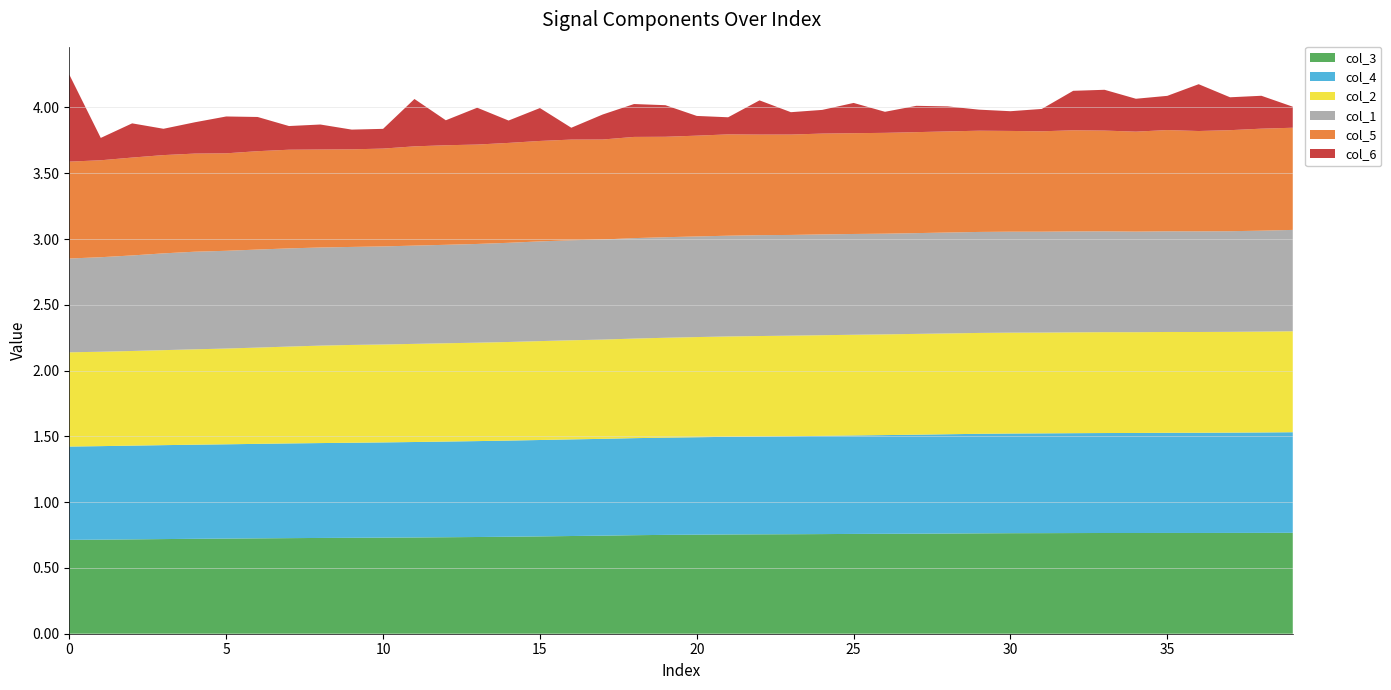

Reading left to right, list all the values displayed in this chart.

col_3: 0=0.7	1=0.7	2=0.7	3=0.7	4=0.7	5=0.7	6=0.7	7=0.7	8=0.7	9=0.7	10=0.7	11=0.7	12=0.7	13=0.7	14=0.7	15=0.7	16=0.7	17=0.7	18=0.7	19=0.8	20=0.8	21=0.8	22=0.8	23=0.8	24=0.8	25=0.8	26=0.8	27=0.8	28=0.8	29=0.8	30=0.8	31=0.8	32=0.8	33=0.8	34=0.8	35=0.8	36=0.8	37=0.8	38=0.8	39=0.8
col_4: 0=0.7	1=0.7	2=0.7	3=0.7	4=0.7	5=0.7	6=0.7	7=0.7	8=0.7	9=0.7	10=0.7	11=0.7	12=0.7	13=0.7	14=0.7	15=0.7	16=0.7	17=0.7	18=0.7	19=0.7	20=0.7	21=0.7	22=0.7	23=0.7	24=0.7	25=0.7	26=0.8	27=0.8	28=0.8	29=0.8	30=0.8	31=0.8	32=0.8	33=0.8	34=0.8	35=0.8	36=0.8	37=0.8	38=0.8	39=0.8
col_2: 0=0.7	1=0.7	2=0.7	3=0.7	4=0.7	5=0.7	6=0.7	7=0.7	8=0.7	9=0.7	10=0.7	11=0.7	12=0.7	13=0.7	14=0.7	15=0.8	16=0.8	17=0.8	18=0.8	19=0.8	20=0.8	21=0.8	22=0.8	23=0.8	24=0.8	25=0.8	26=0.8	27=0.8	28=0.8	29=0.8	30=0.8	31=0.8	32=0.8	33=0.8	34=0.8	35=0.8	36=0.8	37=0.8	38=0.8	39=0.8
col_1: 0=0.7	1=0.7	2=0.7	3=0.7	4=0.7	5=0.7	6=0.7	7=0.7	8=0.7	9=0.7	10=0.7	11=0.7	12=0.7	13=0.8	14=0.8	15=0.8	16=0.8	17=0.8	18=0.8	19=0.8	20=0.8	21=0.8	22=0.8	23=0.8	24=0.8	25=0.8	26=0.8	27=0.8	28=0.8	29=0.8	30=0.8	31=0.8	32=0.8	33=0.8	34=0.8	35=0.8	36=0.8	37=0.8	38=0.8	39=0.8
col_5: 0=0.7	1=0.7	2=0.7	3=0.7	4=0.7	5=0.7	6=0.7	7=0.7	8=0.7	9=0.7	10=0.7	11=0.8	12=0.8	13=0.8	14=0.8	15=0.8	16=0.8	17=0.8	18=0.8	19=0.8	20=0.8	21=0.8	22=0.8	23=0.8	24=0.8	25=0.8	26=0.8	27=0.8	28=0.8	29=0.8	30=0.8	31=0.8	32=0.8	33=0.8	34=0.8	35=0.8	36=0.8	37=0.8	38=0.8	39=0.8
col_6: 0=0.7	1=0.2	2=0.3	3=0.2	4=0.2	5=0.3	6=0.3	7=0.2	8=0.2	9=0.1	10=0.1	11=0.4	12=0.2	13=0.3	14=0.2	15=0.2	16=0.1	17=0.2	18=0.2	19=0.2	20=0.1	21=0.1	22=0.3	23=0.2	24=0.2	25=0.2	26=0.2	27=0.2	28=0.2	29=0.2	30=0.1	31=0.2	32=0.3	33=0.3	34=0.2	35=0.3	36=0.4	37=0.2	38=0.2	39=0.2